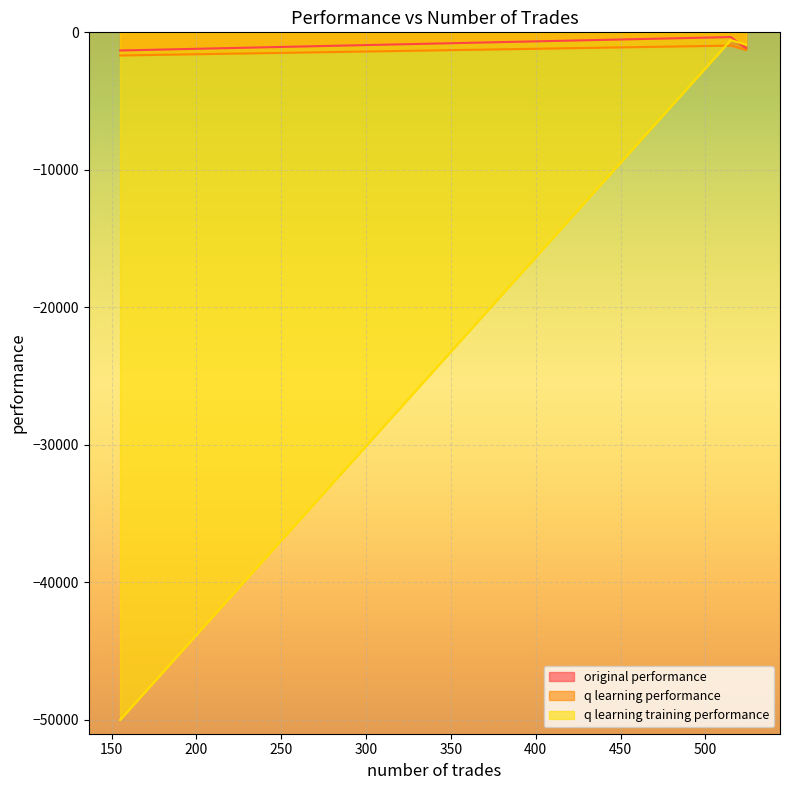

What are all the series names shown in the legend?

original performance, q learning performance, q learning training performance